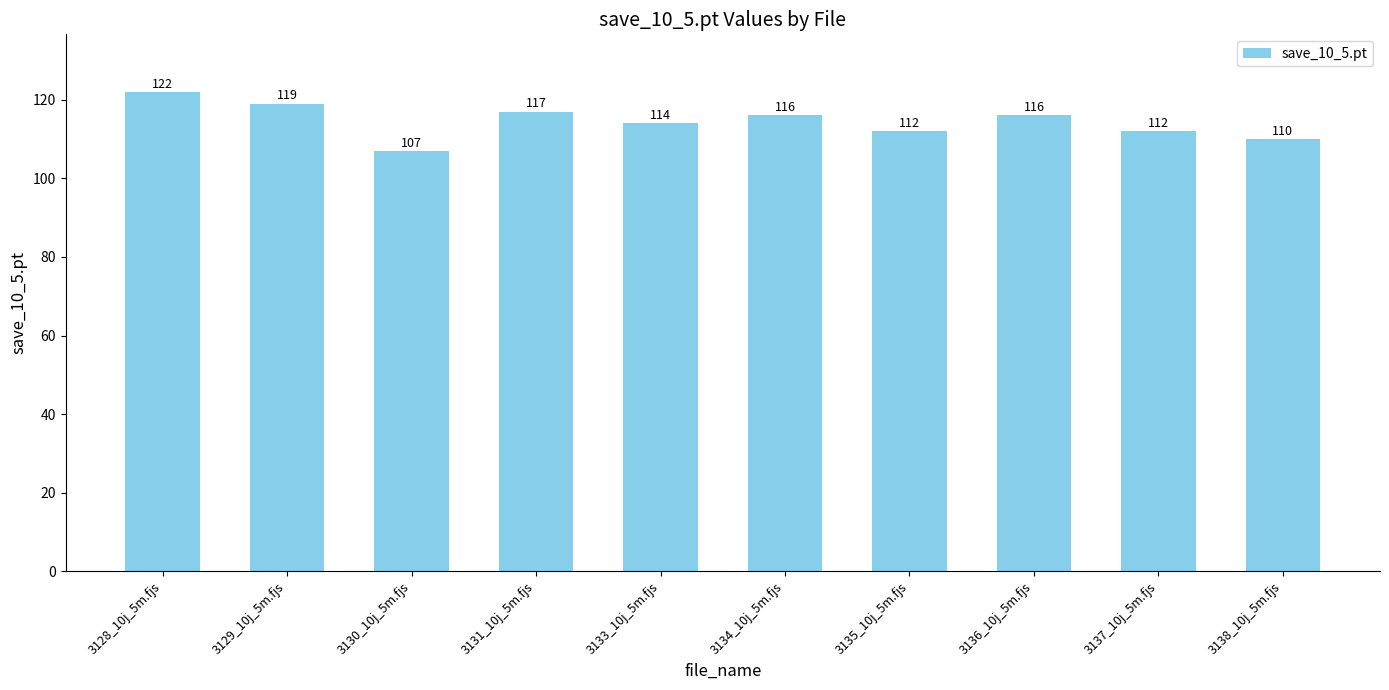

What is the difference between the second highest and minimum values?

12